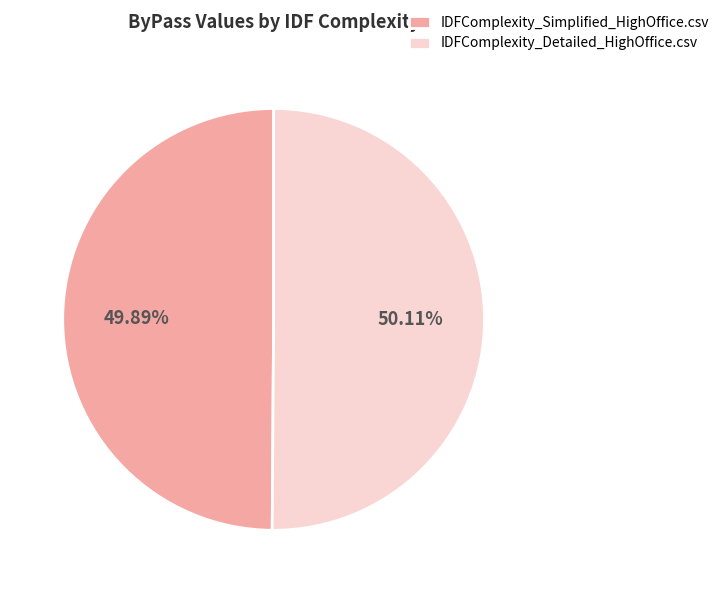

Is there a majority slice in this chart?

Yes